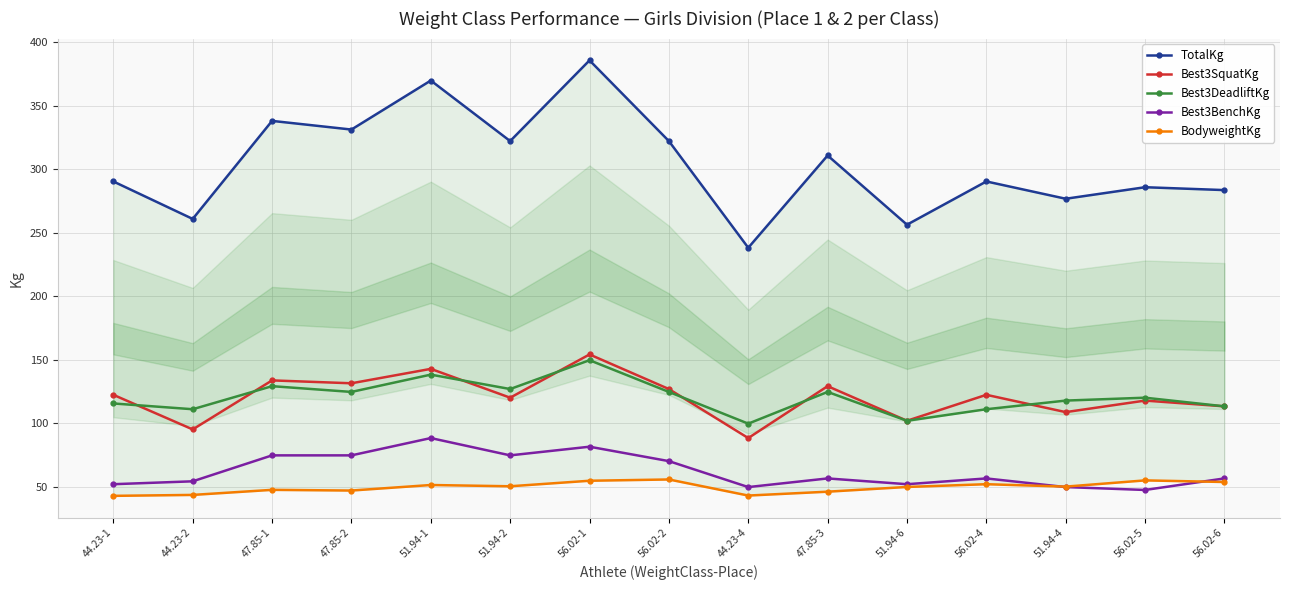

What is the difference between the maximum and minimum values in the Best3SquatKg series?

65.8